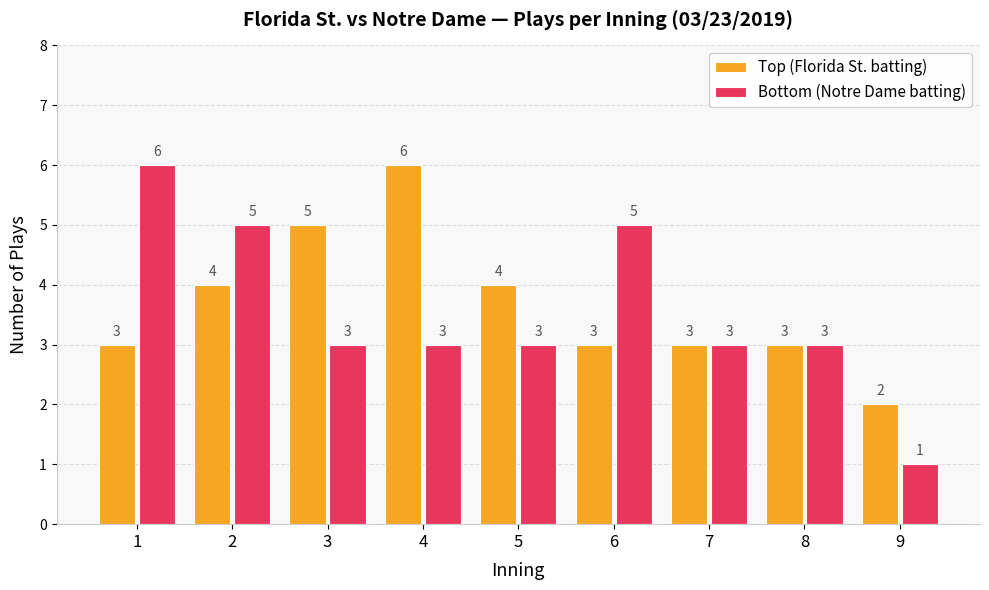

How many Top (Florida St. batting) values are between 3 and 4?

6